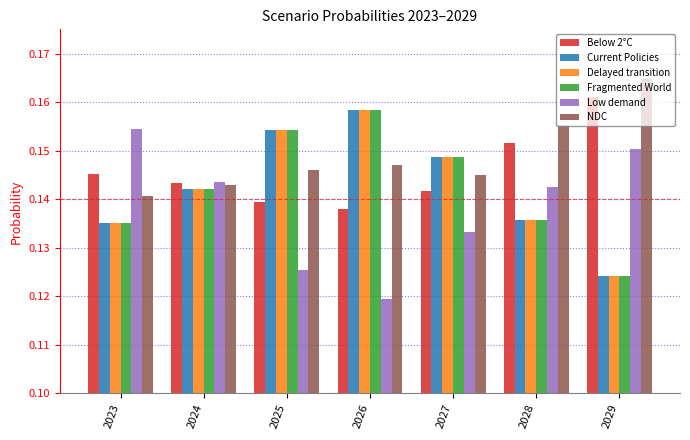

At how many categories does at least one series exceed 0?

7